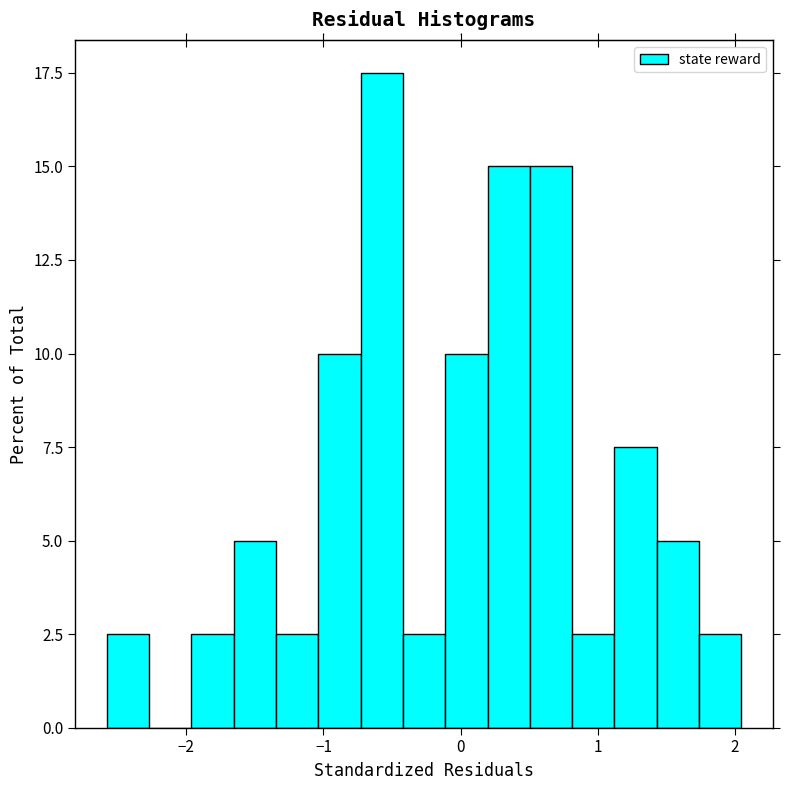

Read against the x-axis, roughly where is the centre of the tallest bar?

-0.6